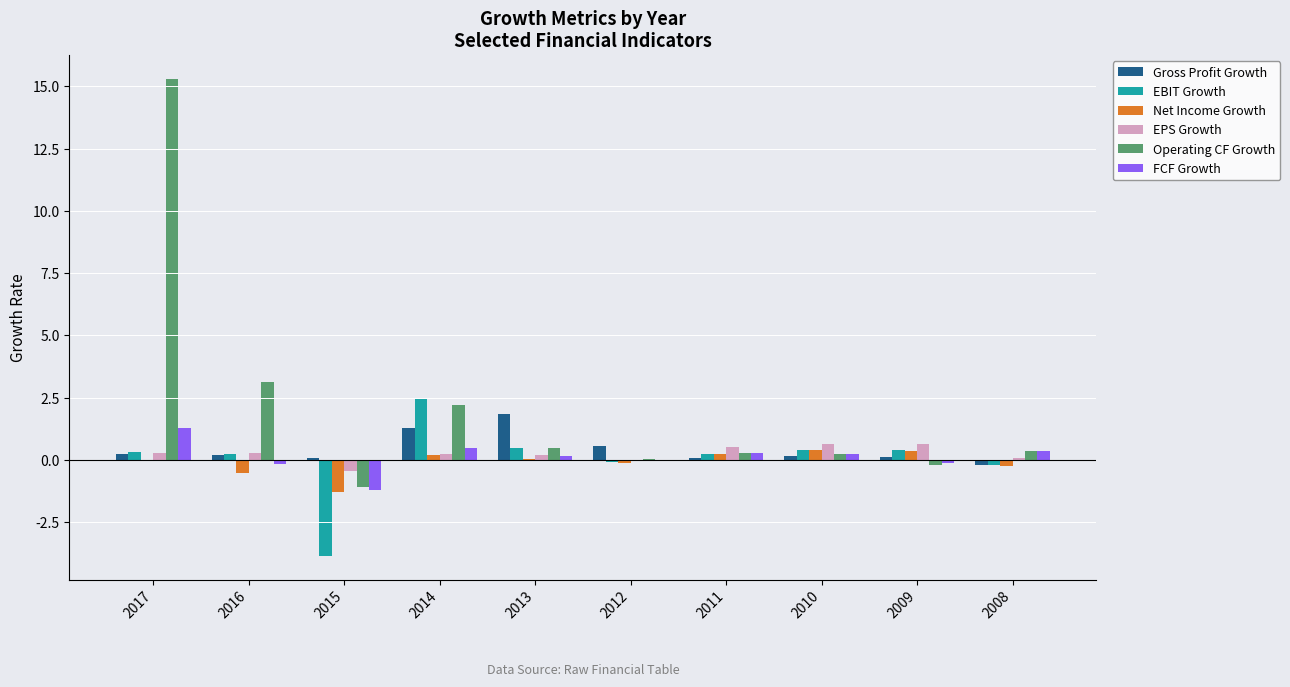

Is the value of FCF Growth at 2011 greater than the value of Gross Profit Growth at 2011?

Yes